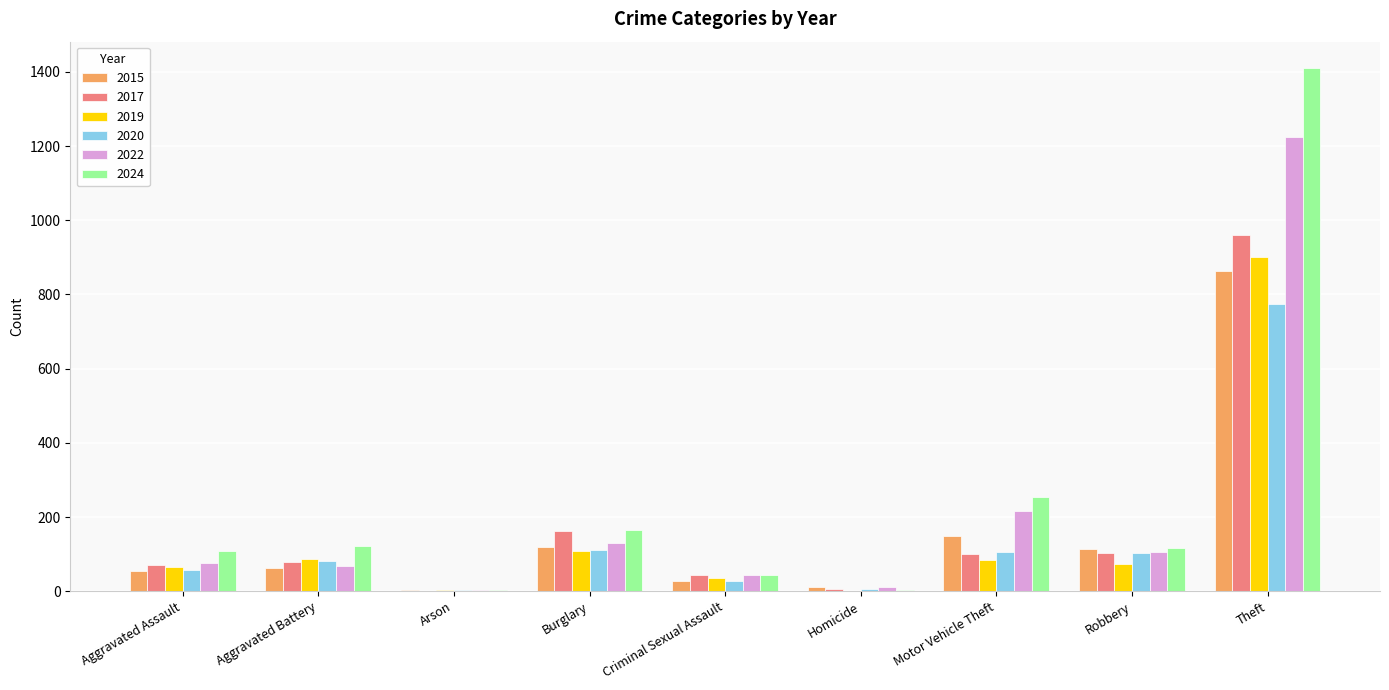

What is the highest value of the 2019 series?

901